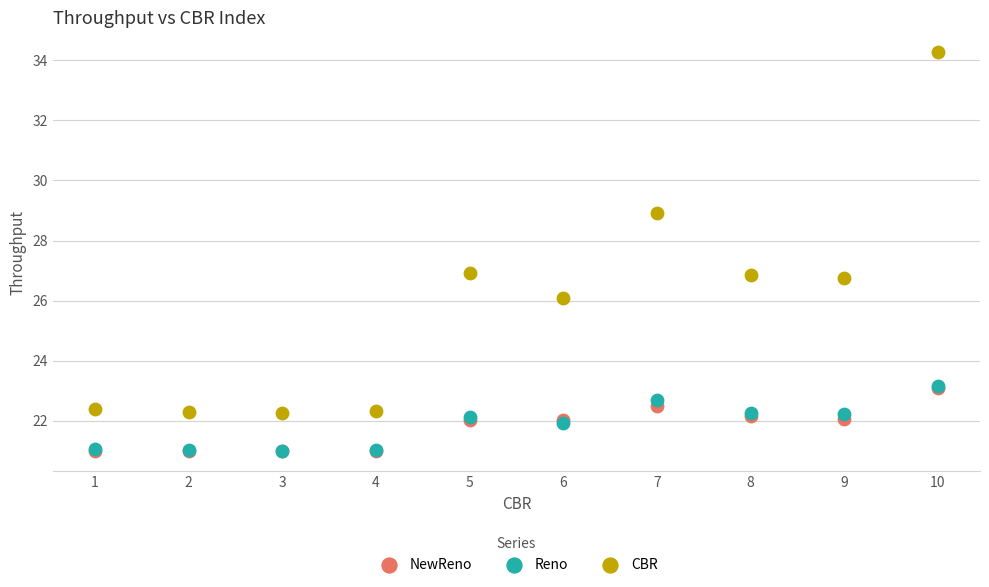

In the CBR series, what Y value is closest to 28?

28.9